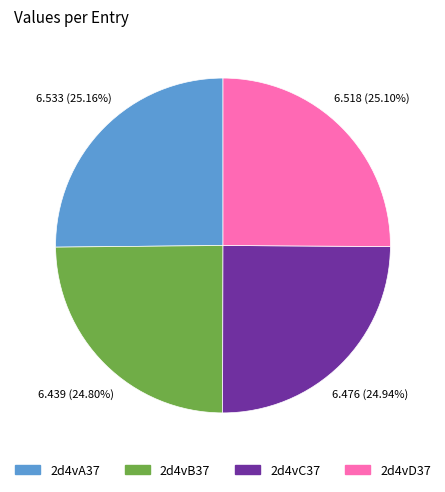

To the nearest percent, what percentage of the pie is 2d4vD37?

25%